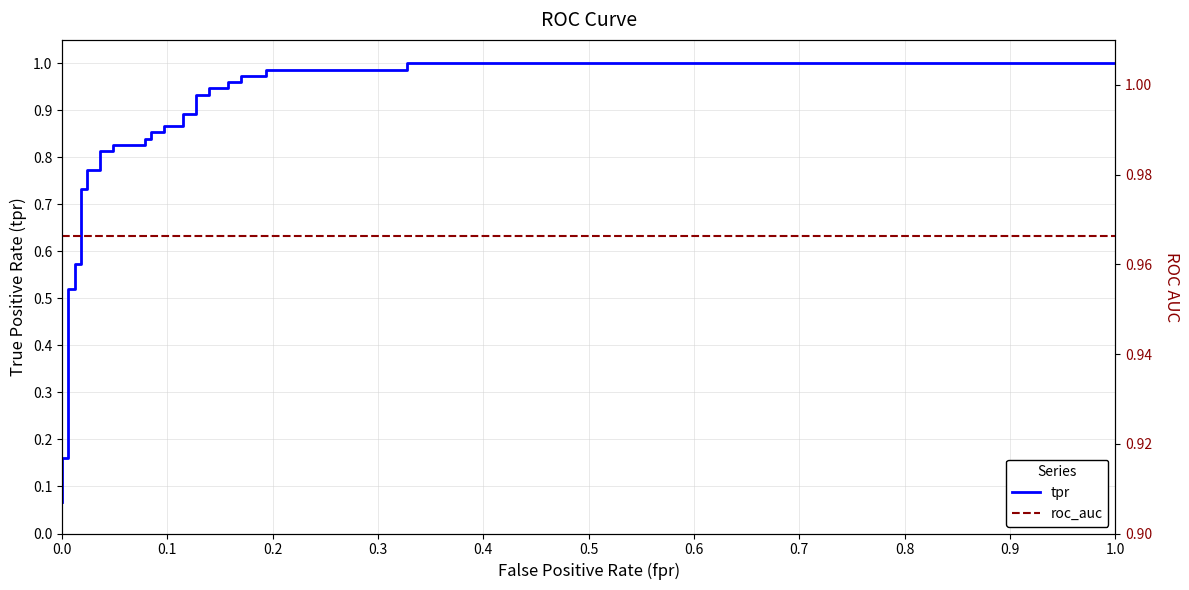

How many times do roc_auc and tpr cross each other?

1